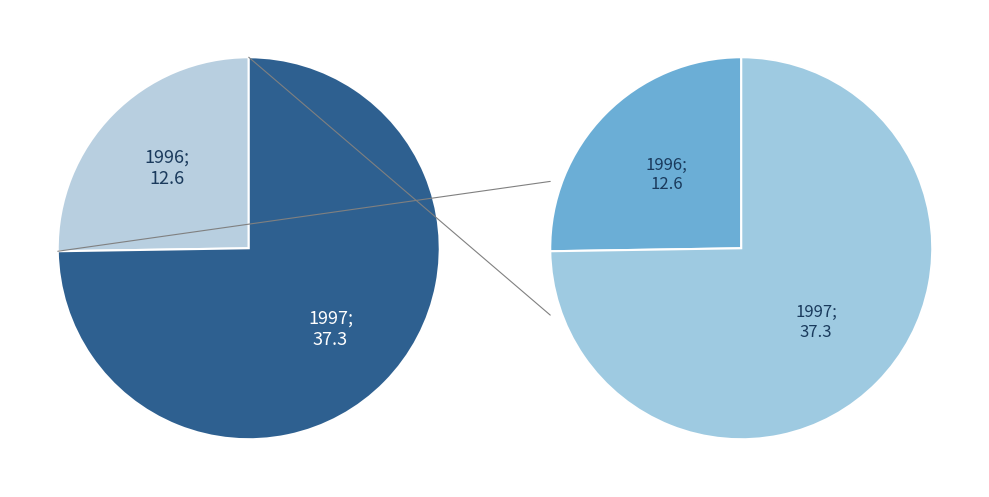

The 1996 slice represents 19% of the pie. True or false?

False